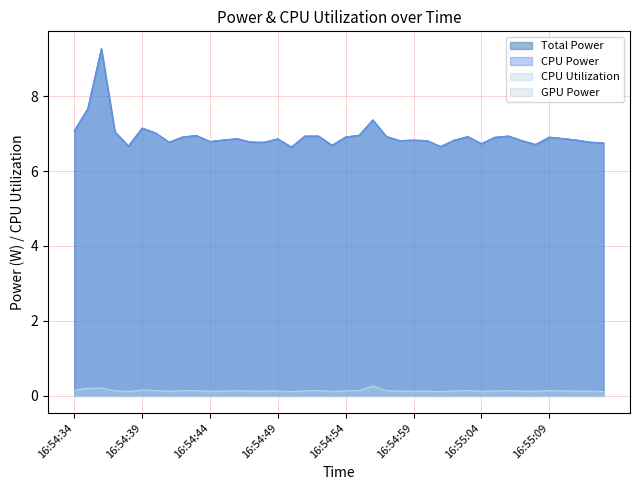

How many interior local valleys does the CPU Power series have?

10